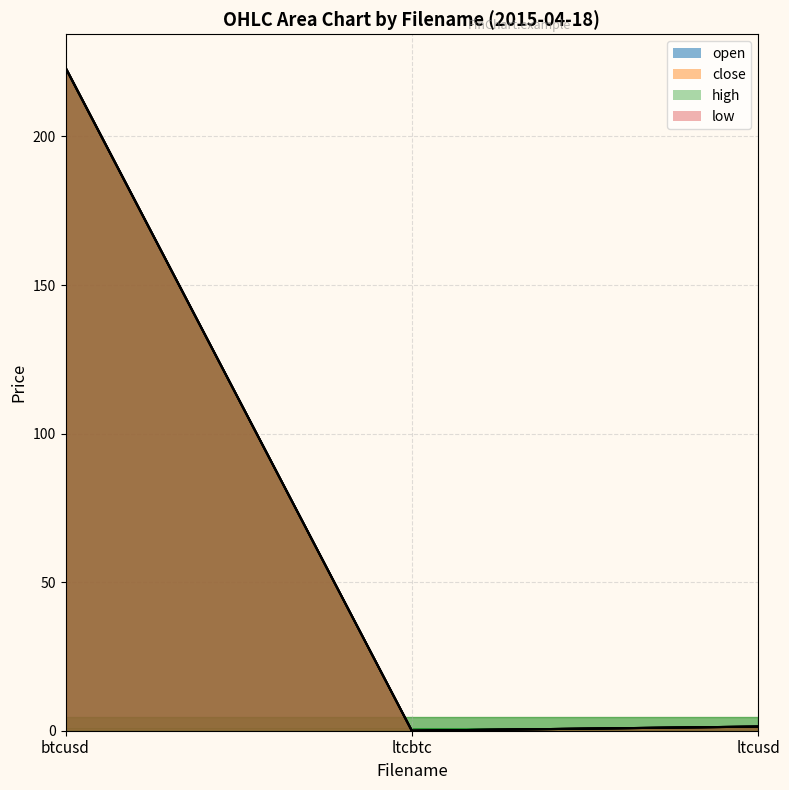

Between ltcbtc and ltcusd, which is larger?

ltcusd